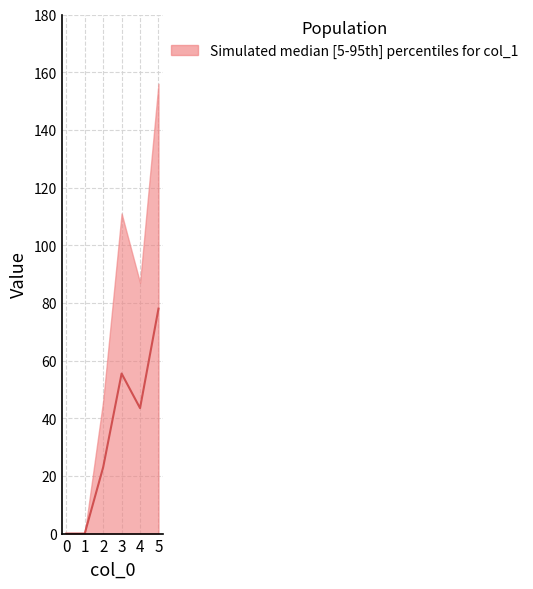

Reading right to left, what are all the values shown in this chart?

78.0	43.5	55.5	23.0	0.0	0.0